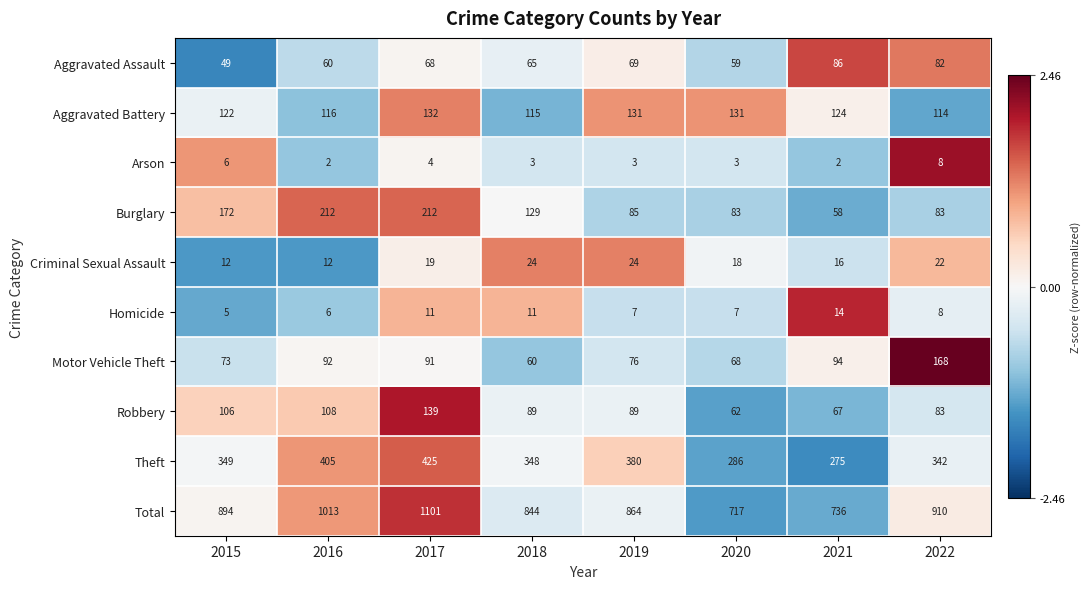

At which category is the sum across all series the highest?

2017